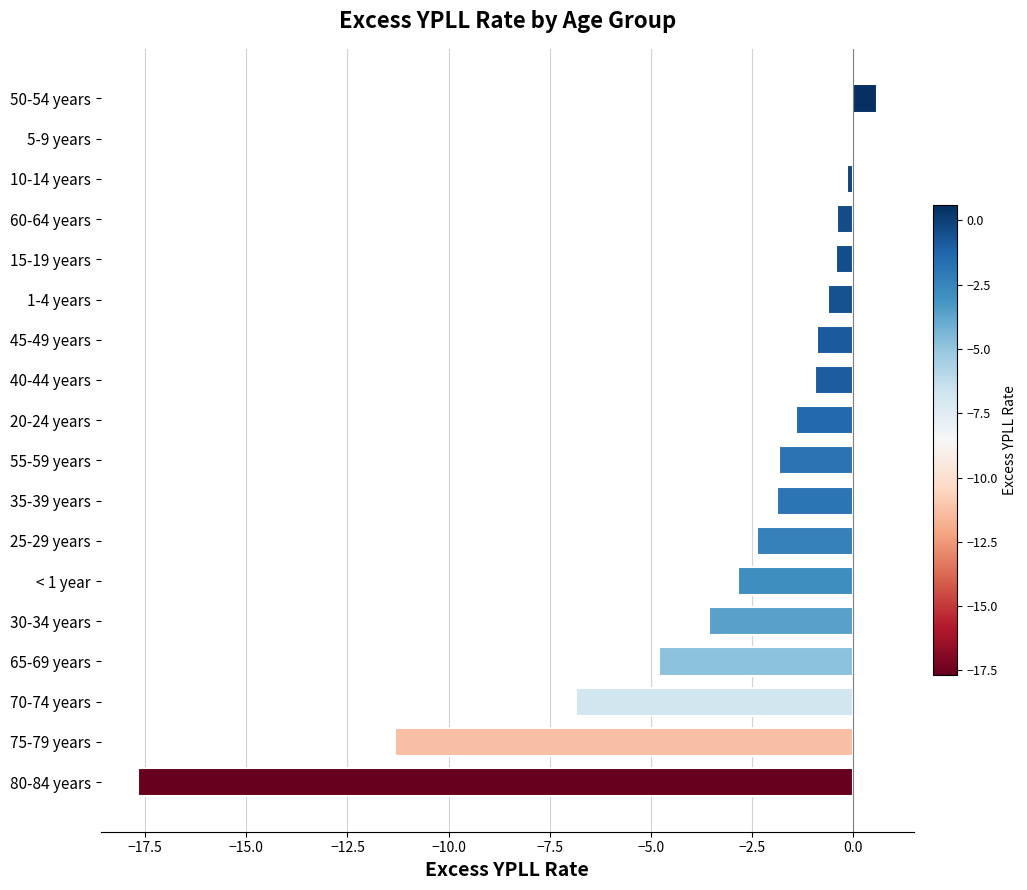

The chart shows a value of -0.6 at 1-4 years. True or false?

True